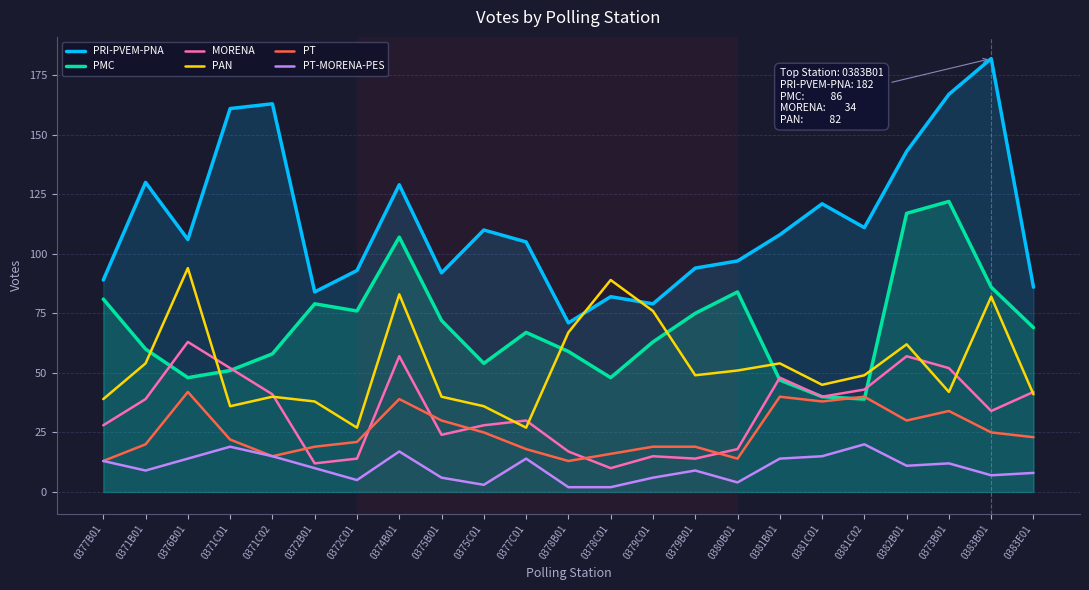

Which category has the lowest value in the PT series?

0377B01